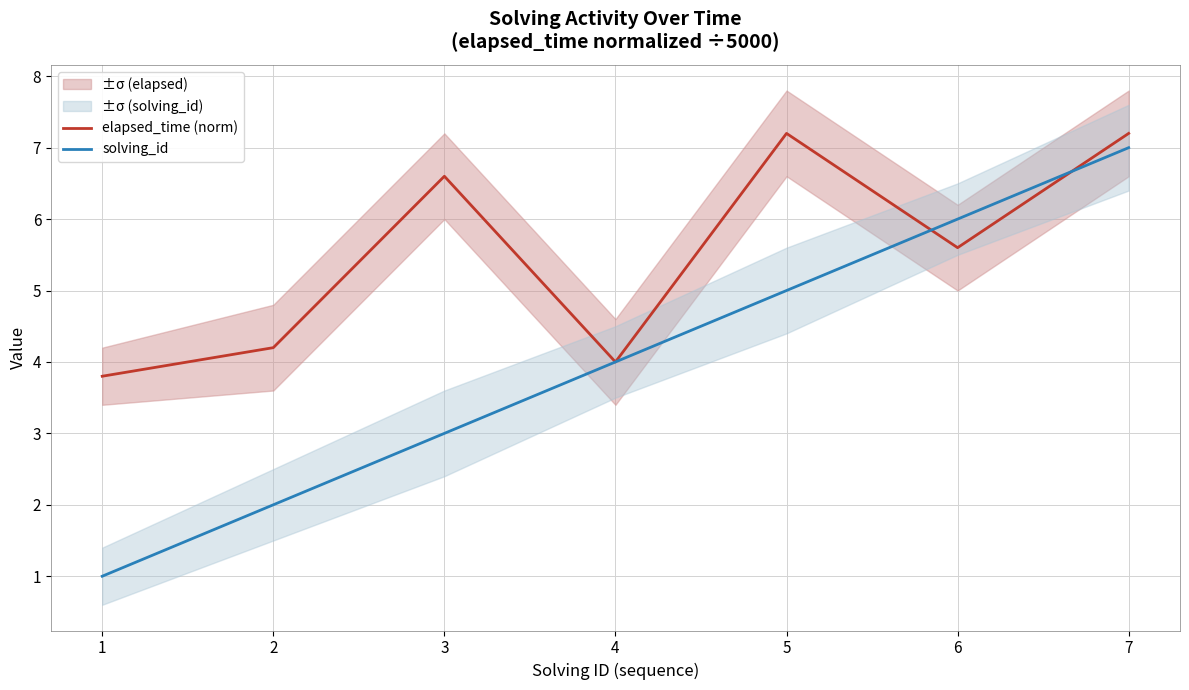

Reading left to right, extract all data points from this chart.

elapsed_time (norm): 3.8	4.2	6.6	4.0	7.2	5.6	7.2
solving_id: 1.0	2.0	3.0	4.0	5.0	6.0	7.0